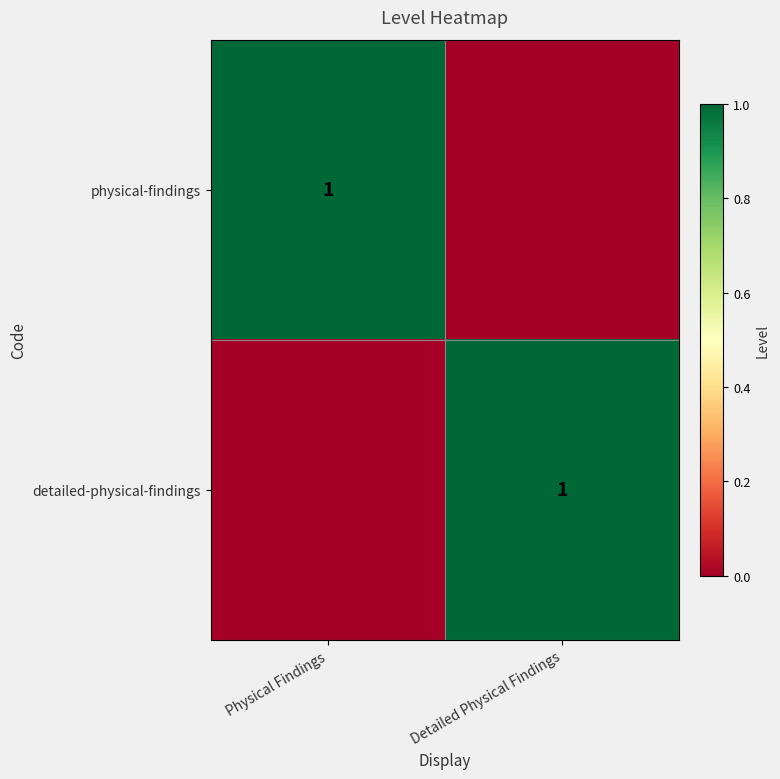

Is it true that physical-findings equals 2 at Physical Findings?

False